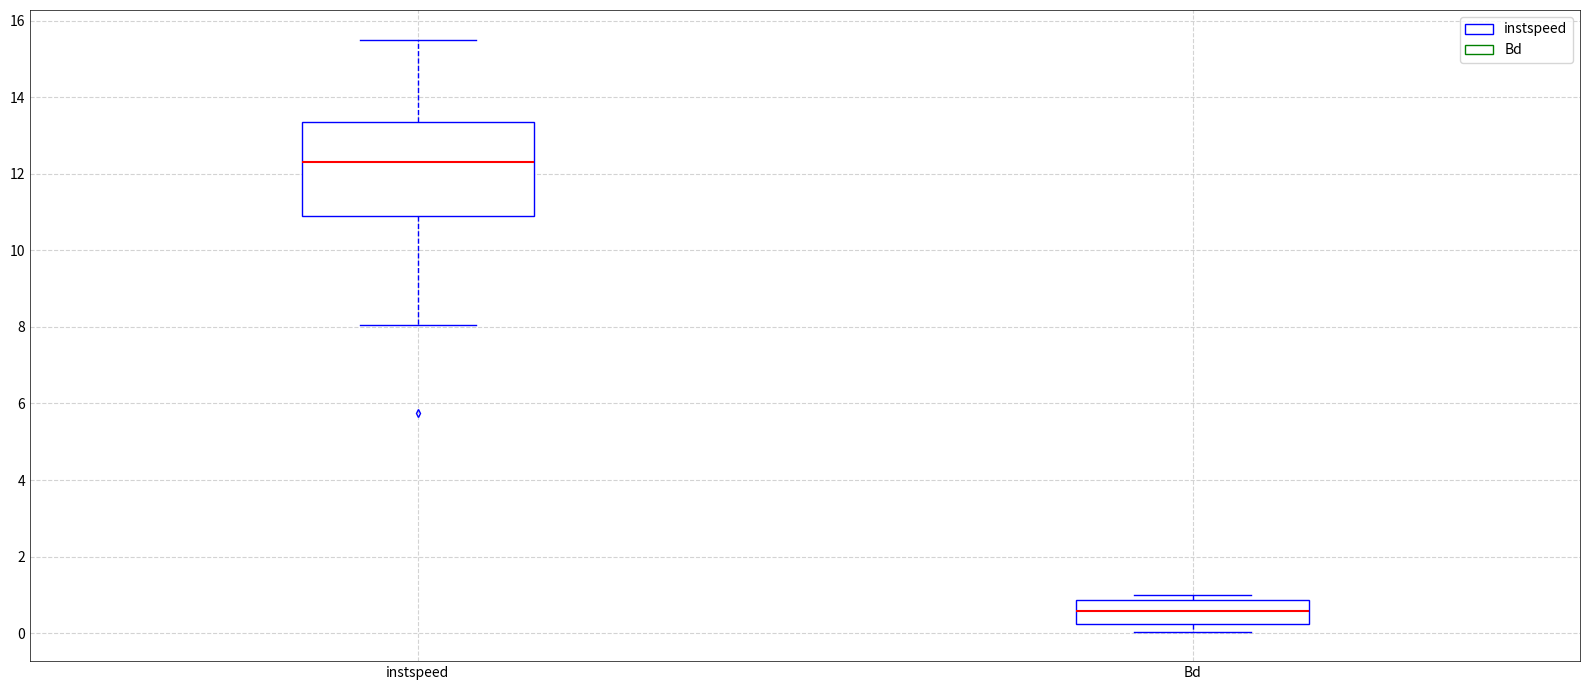

Which box has the lowest median line?

Bd